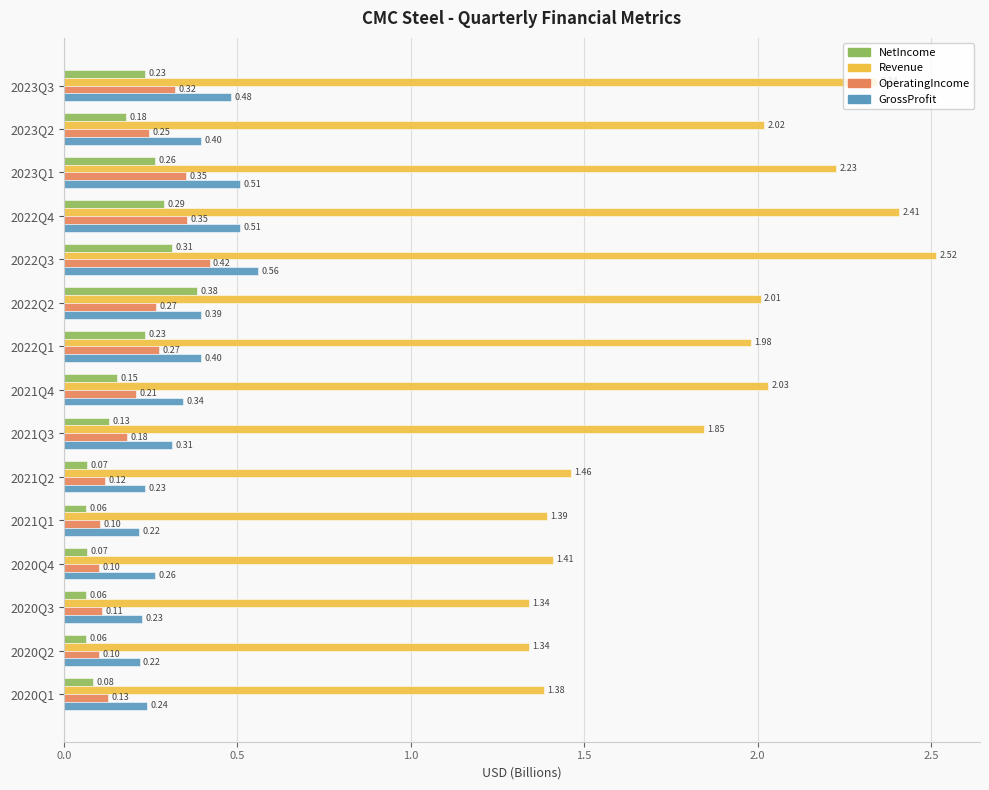

List the series in order of their peak value, lowest first.

NetIncome, OperatingIncome, GrossProfit, Revenue